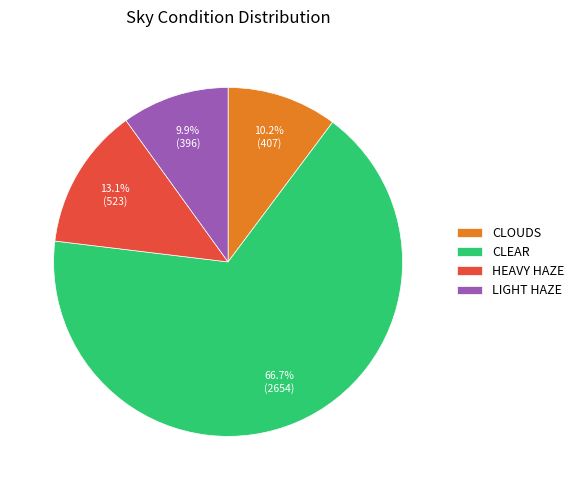

Which slice is the largest?

CLEAR